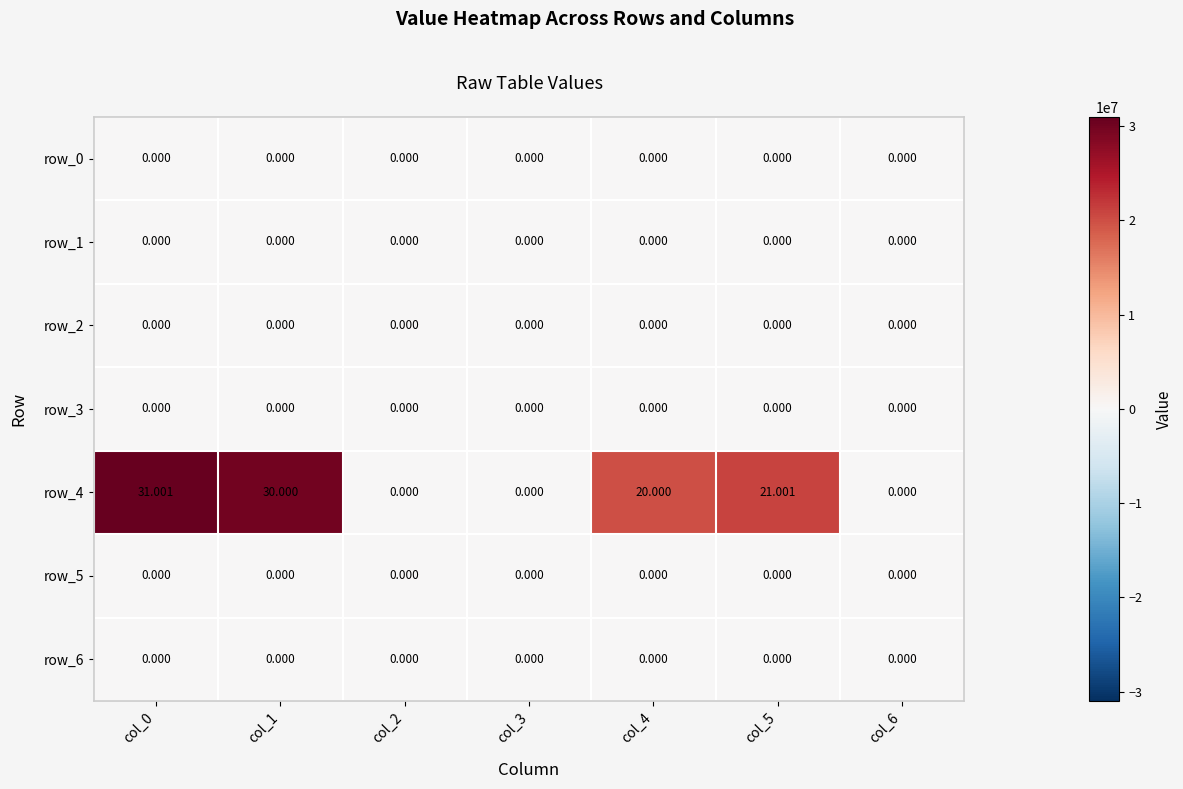

Which series has the largest range (max minus min)?

row_4